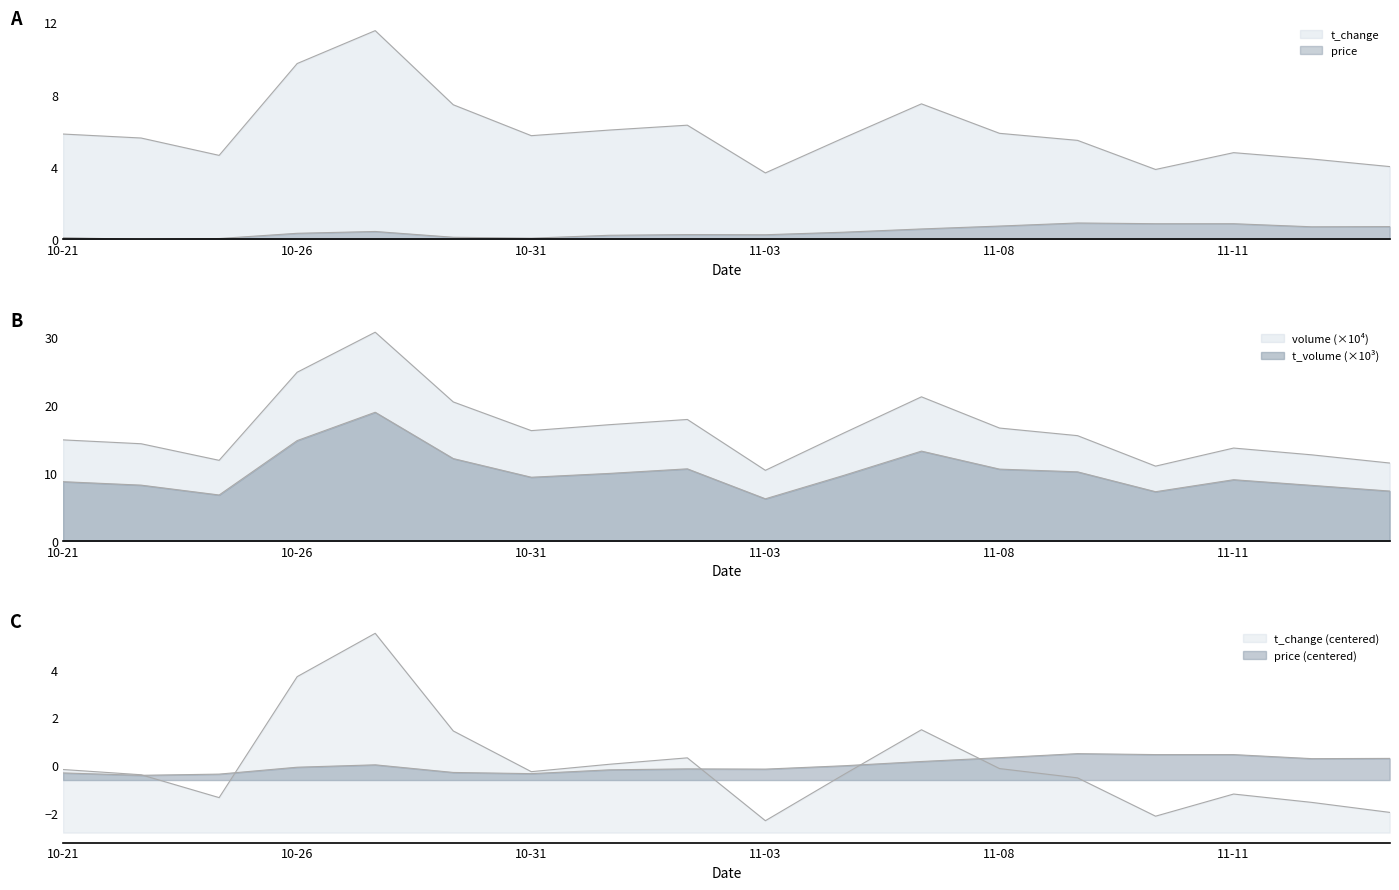

Is the value of t_volume at 2022-11-11 greater than the value of volume_norm at 2022-11-07?

No